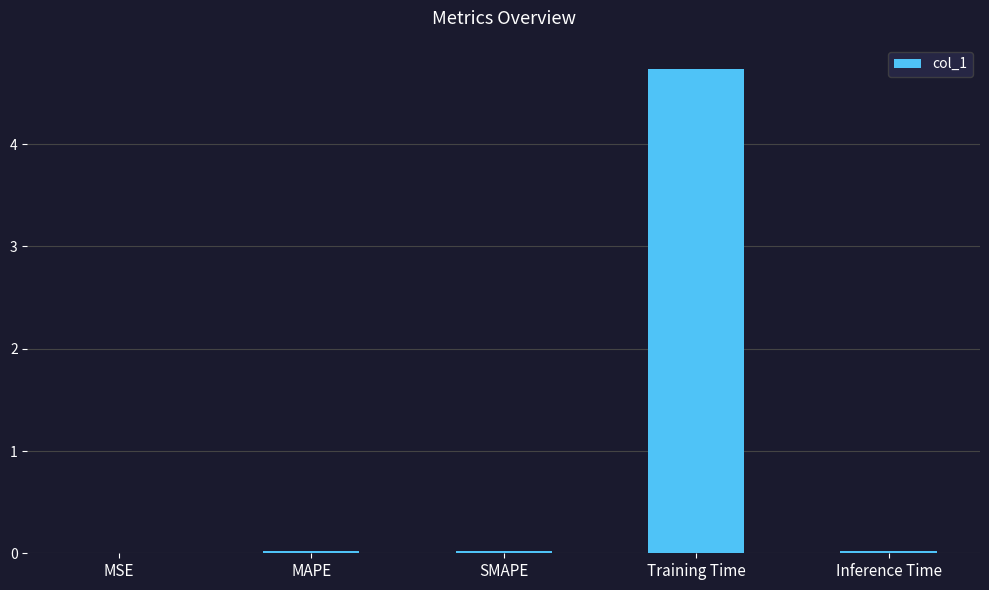

Does the chart contain stacked bars?

No